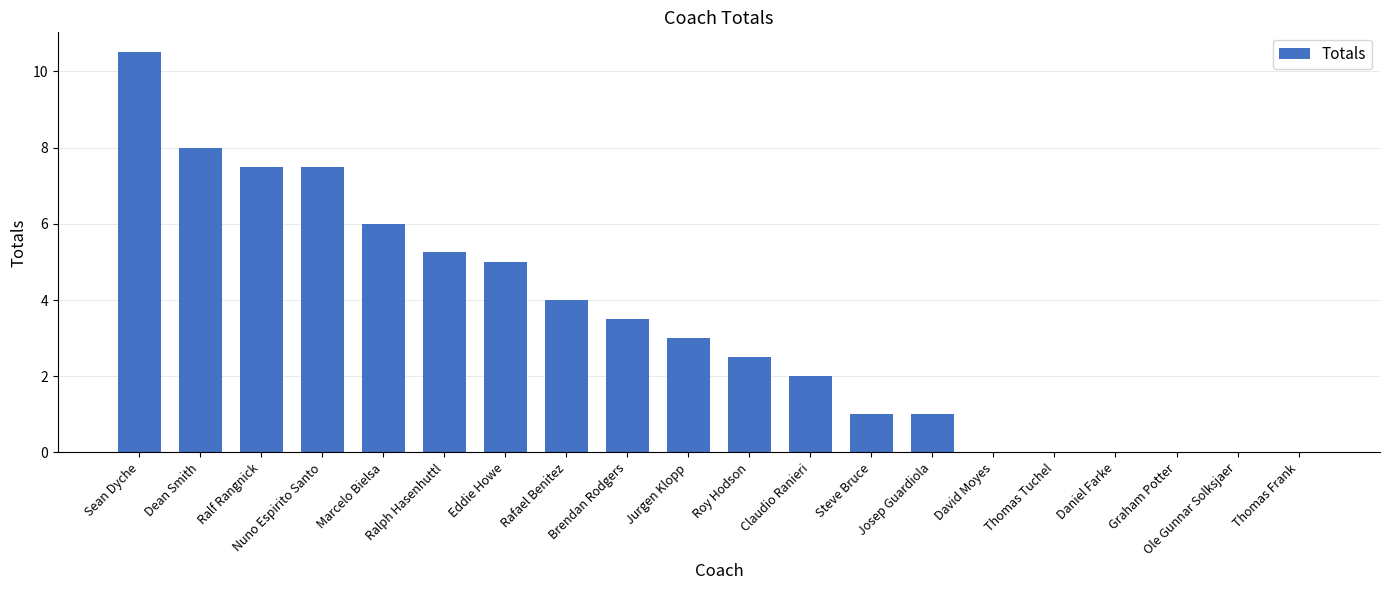

Count the number of data series in this chart.

1